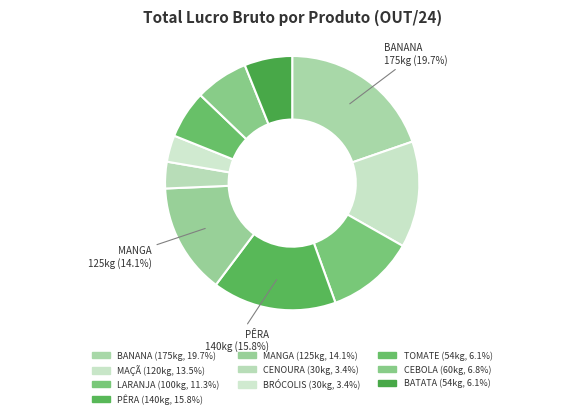

Count the number of slices in the pie.

10